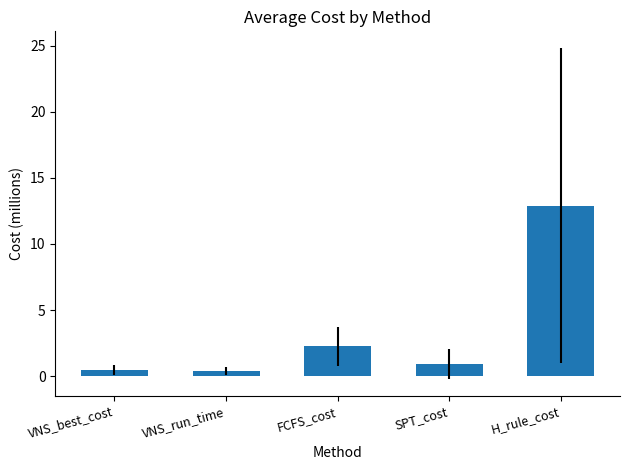

Which has a higher value, H_rule_cost or VNS_run_time?

H_rule_cost